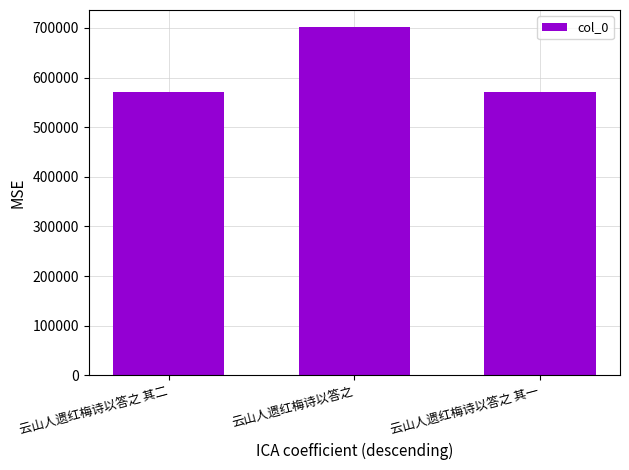

Approximately how many times larger is the value at 云山人遗红梅诗以答之 其二 compared to 云山人遗红梅诗以答之?

0.8